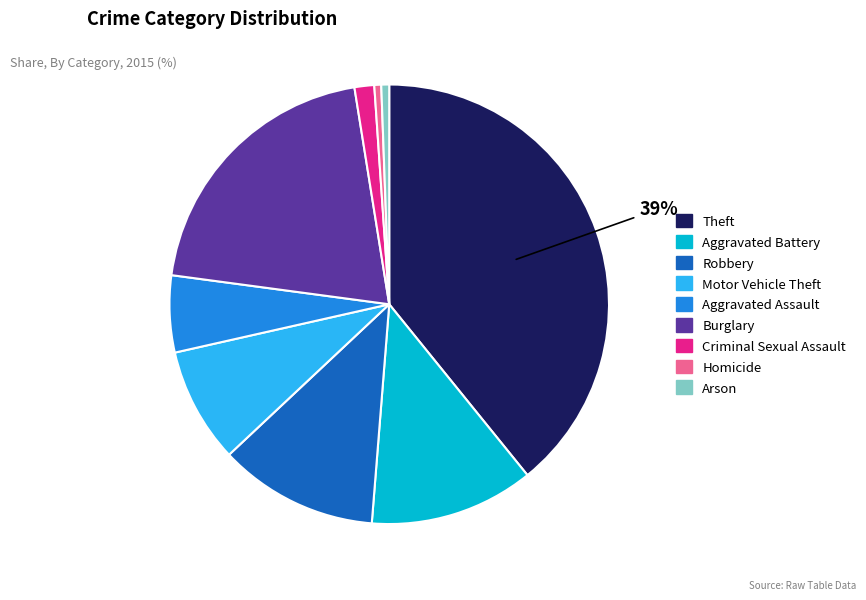

Which has a higher value, Theft or Burglary?

Theft